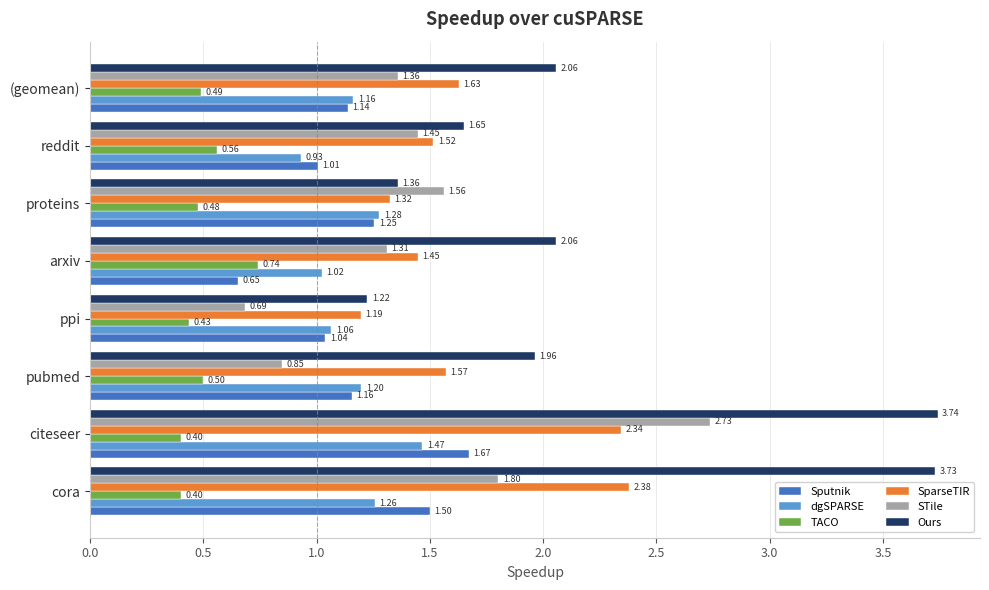

Which series has the largest total across all categories?

Ours